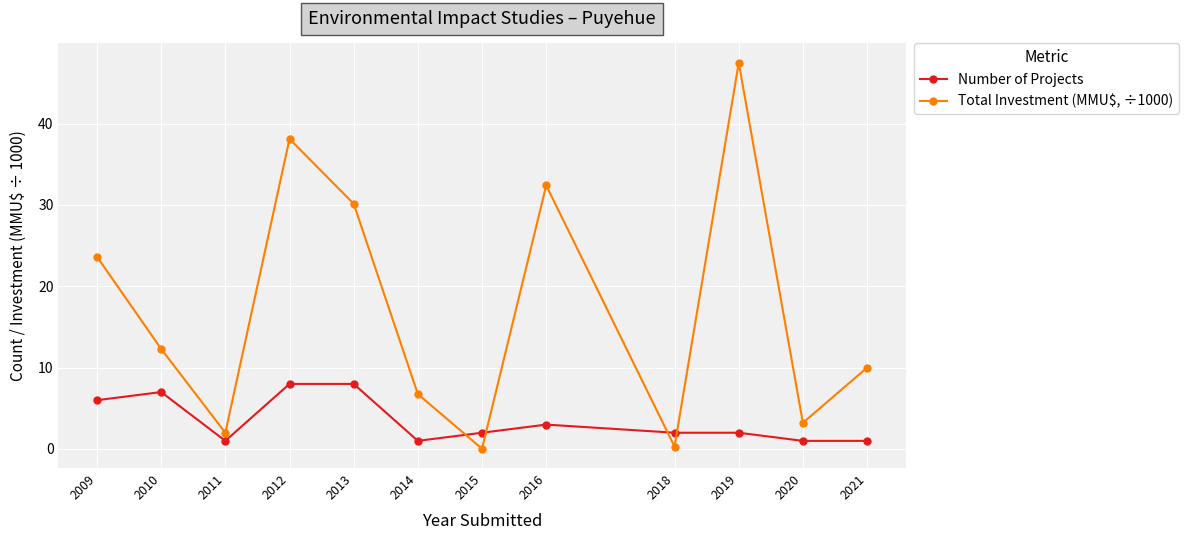

What is the sum of the Number of Projects values at 2020 and 2013?

9.0